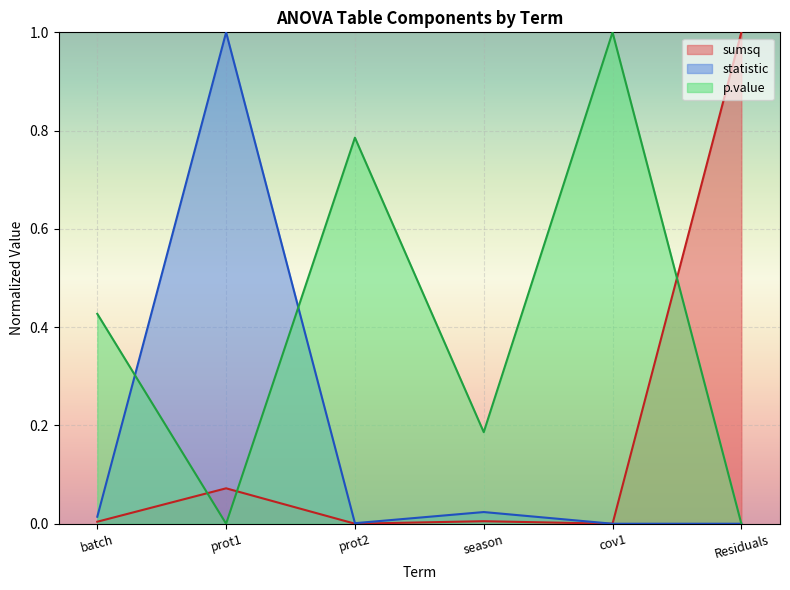

Between which two adjacent categories do p.value and sumsq first intersect?

batch and prot1